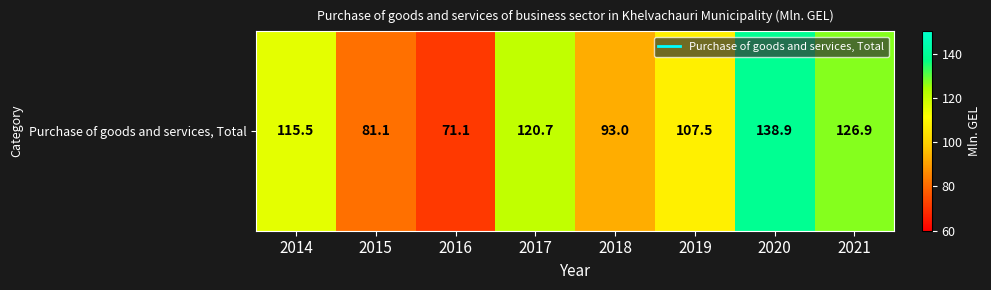

Which label corresponds to the largest value in the chart?

2020